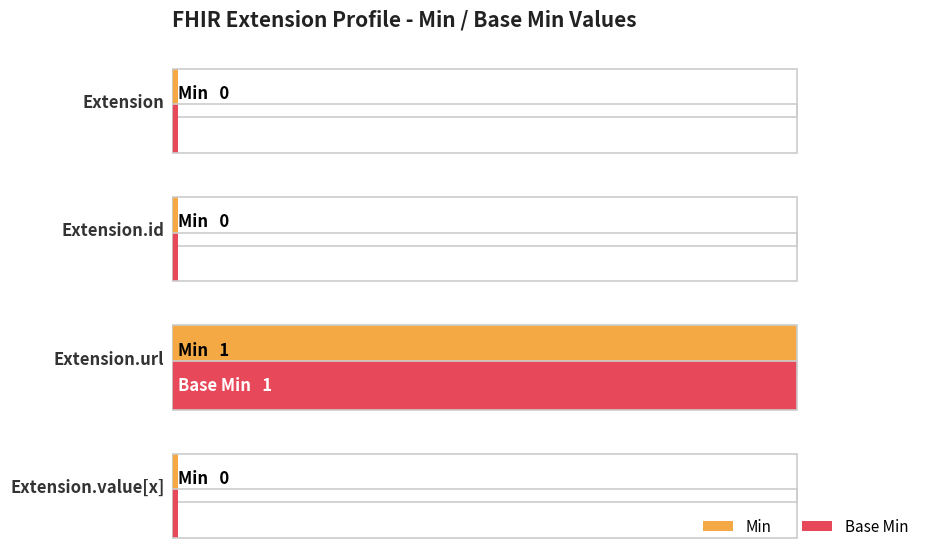

True or false: Base Min has a value of 1 at Extension.value[x].

False